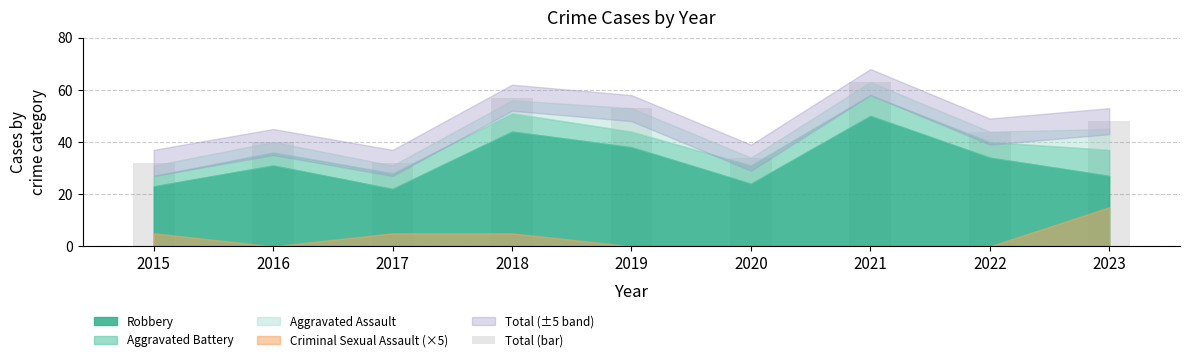

What is the value of the 1st bar from the left?

32